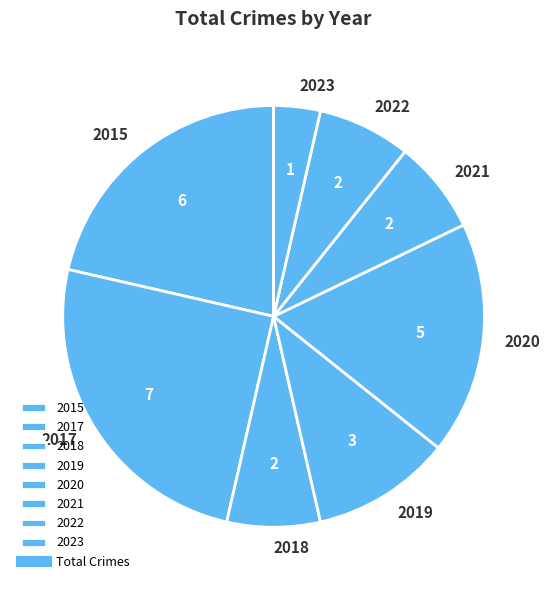

True or false: 2023 accounts for 15% of the total.

False